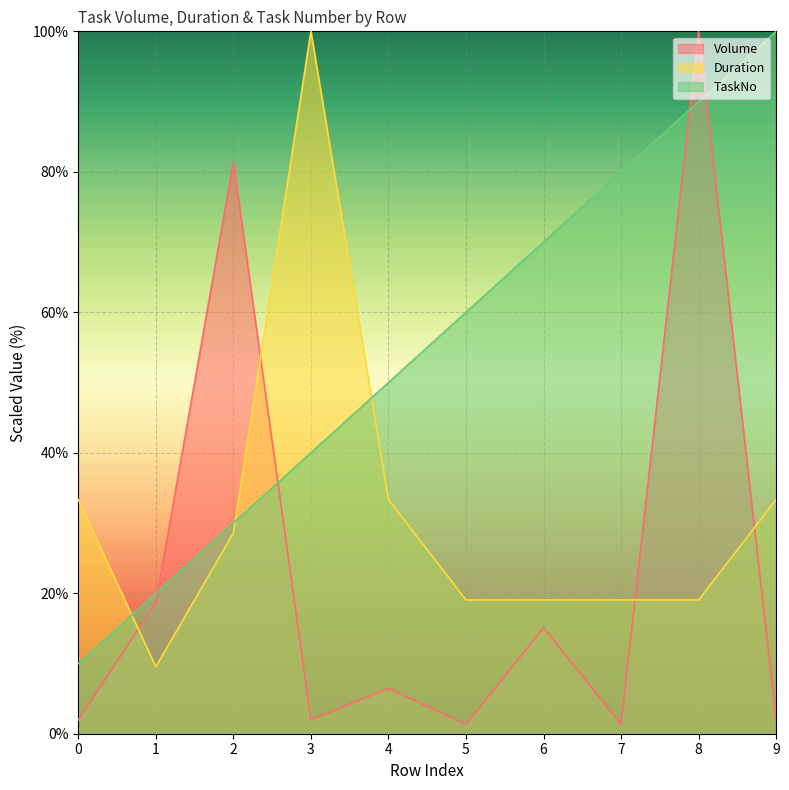

What is the lowest value of the Volume series?

1.3